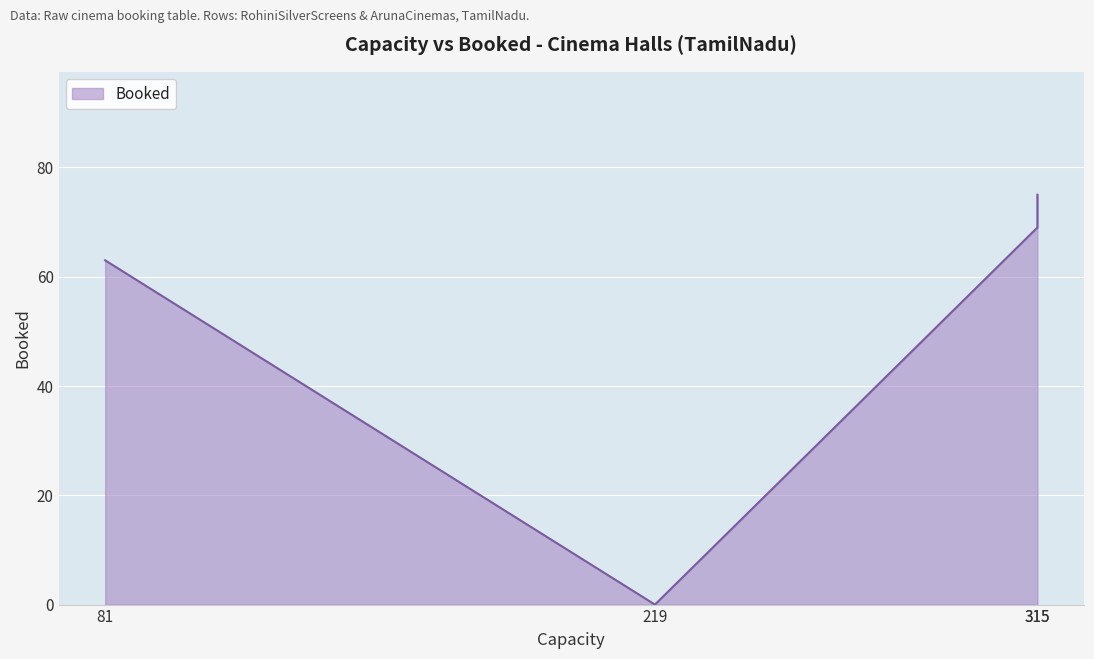

What is the difference between the maximum and minimum values?

75